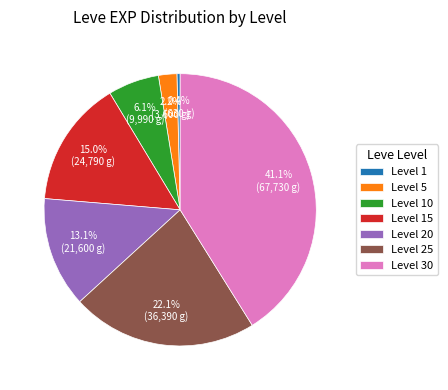

How many segments does this pie chart have?

7